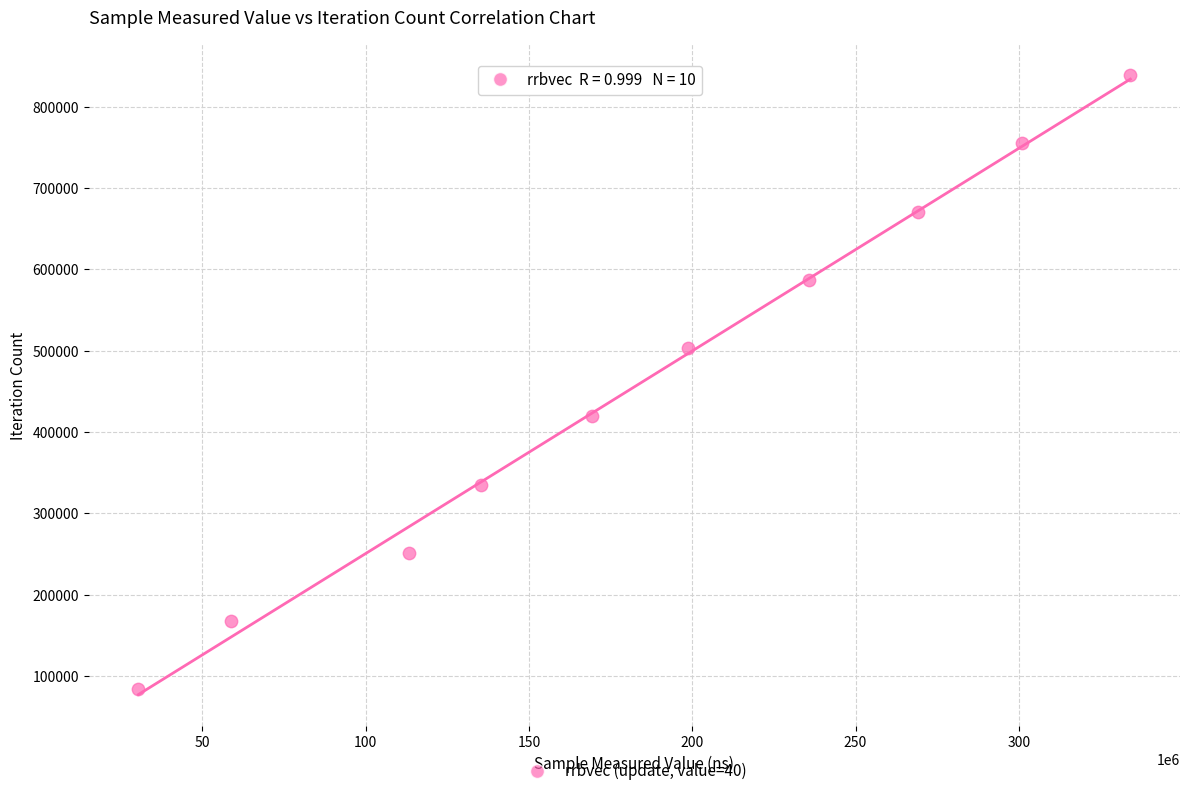

What is the average Y value?

461324